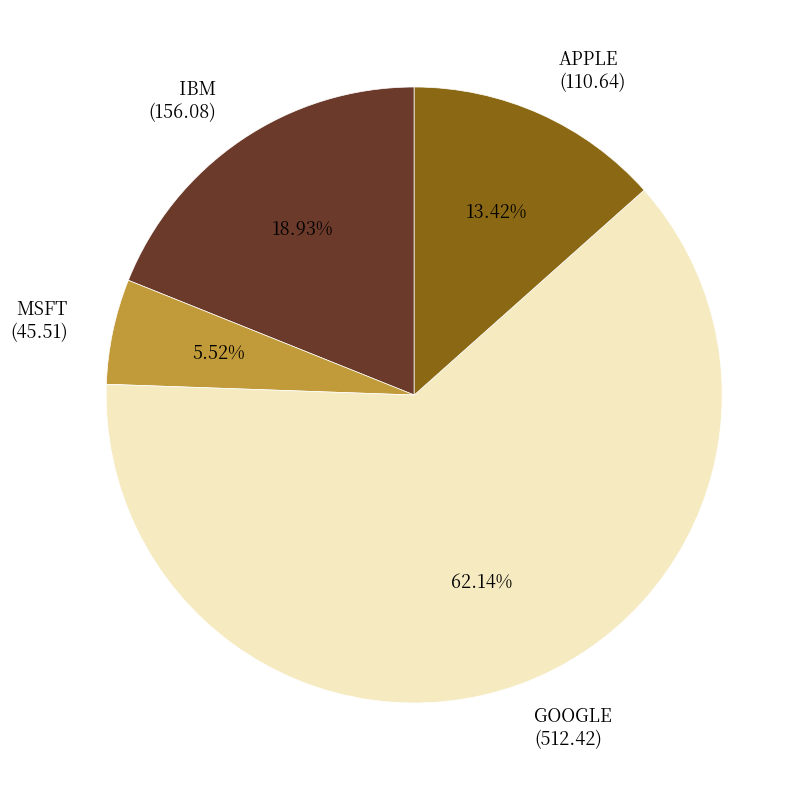

What percentage do APPLE and IBM together represent?

32.3%